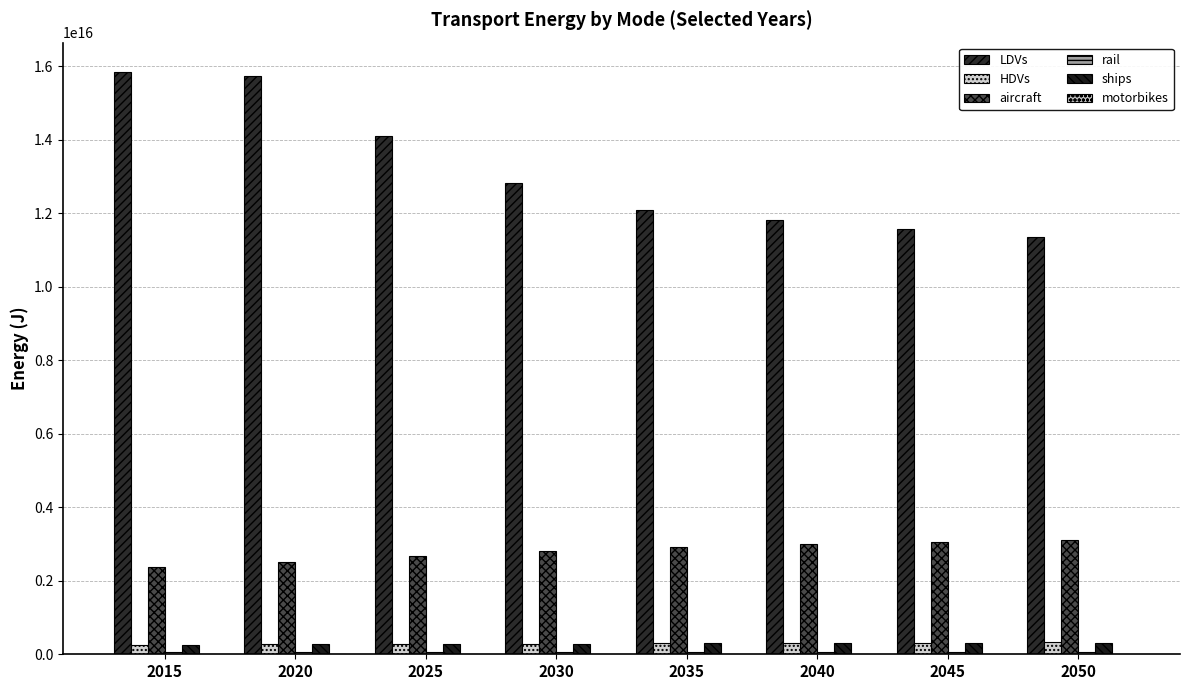

Reading left to right, what are all the values shown in this chart?

LDVs: 2015=15855695312000000	2020=15729704102000000	2025=14119560547000000	2030=12821088867000000	2035=12103716797000000	2040=11831166016000000	2045=11582935156600000	2050=11348922461600000
HDVs: 2015=262800629000000	2020=272034393000000	2025=281459564000000	2030=290684875000000	2035=299409241000000	2040=307636993000000	2045=315835658900000	2050=324016978400000
aircraft: 2015=2373836182000000	2020=2517004883000000	2025=2664727295000000	2030=2821022705000000	2035=2926626221000000	2040=2995170166000000	2045=3060172363100000	2050=3123579589600000
rail: 2015=50784378000000	2020=51962910000000	2025=55100666000000	2030=57707619000000	2035=60328907000000	2040=63948959000000	2045=67667670200000	2050=71419520200000
ships: 2015=247619400000000	2020=267085999000000	2025=278865906000000	2030=288535431000000	2035=294769989000000	2040=298545074000000	2045=302203484300000	2050=305735038800000
motorbikes: 2015=18985001000000	2020=18475805000000	2025=16747095000000	2030=15541867000000	2035=15178252000000	2040=15407204000000	2045=15664269800000	2050=15940309800000